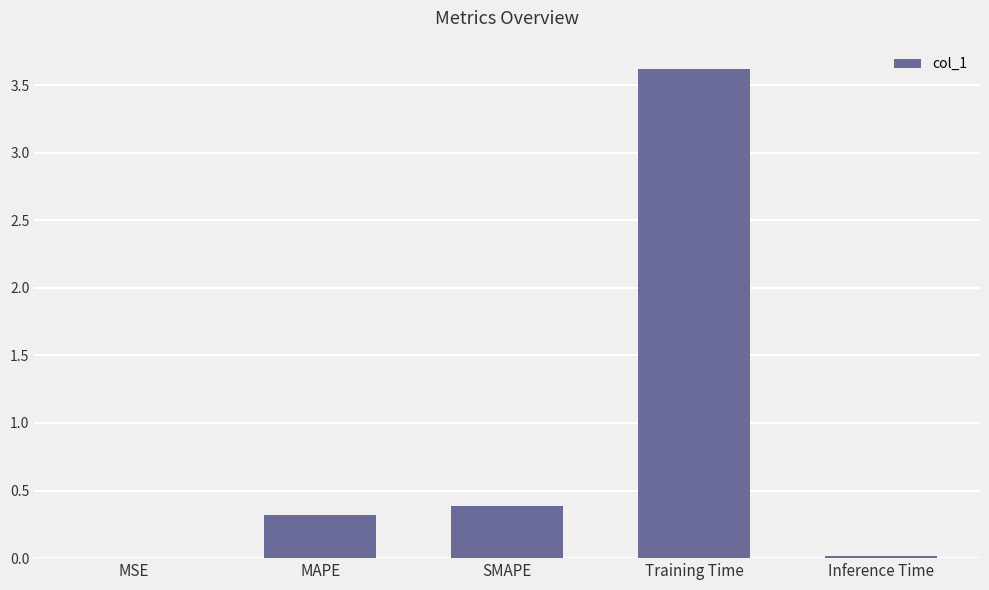

Between Inference Time and Training Time, which is larger?

Training Time